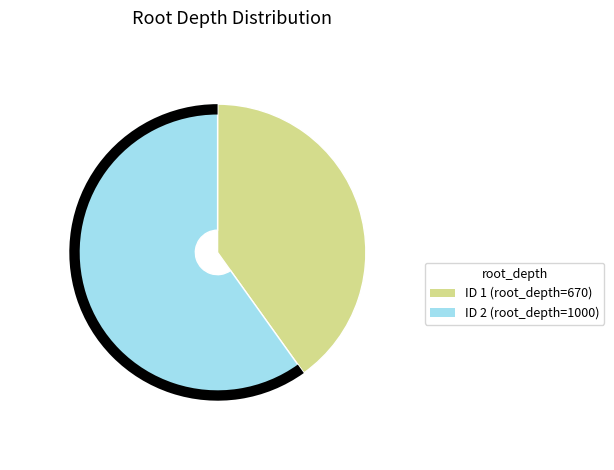

Which slice is the smallest?

1